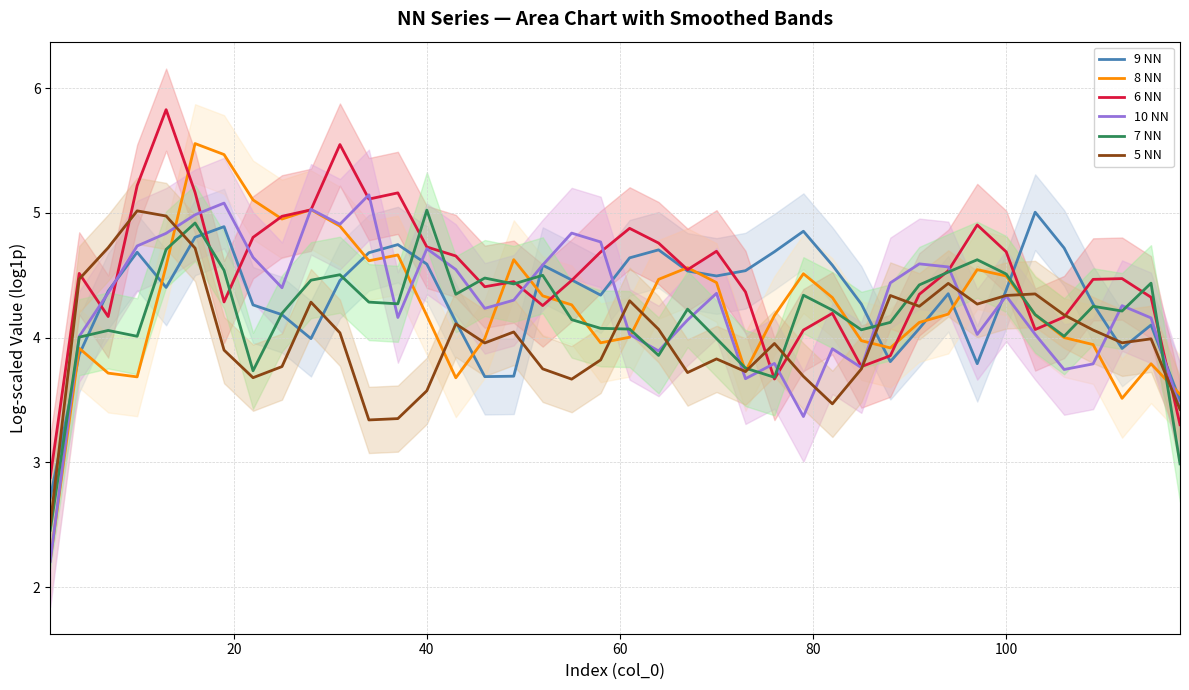

How many times do 8 NN and 9 NN cross each other?

13